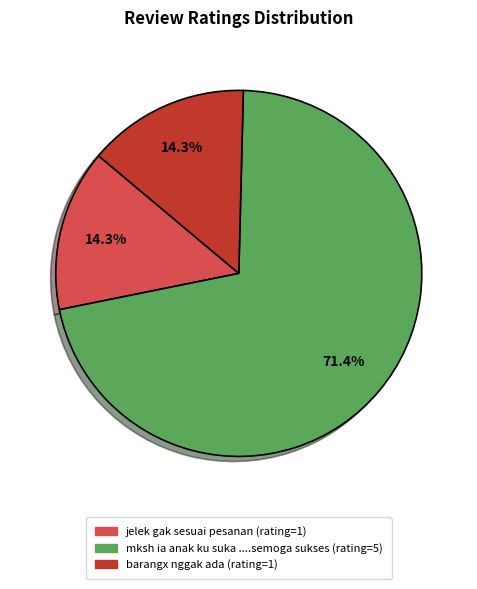

To the nearest percent, what is the difference between the jelek gak sesuai pesanan and mksh ia anak ku suka ....semoga sukses slice percentages?

57%